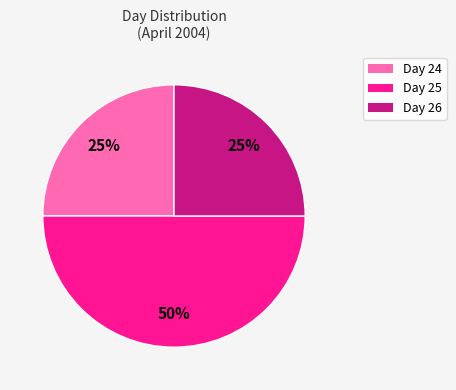

To the nearest percent, what is the difference between the largest and smallest slice percentages?

25%